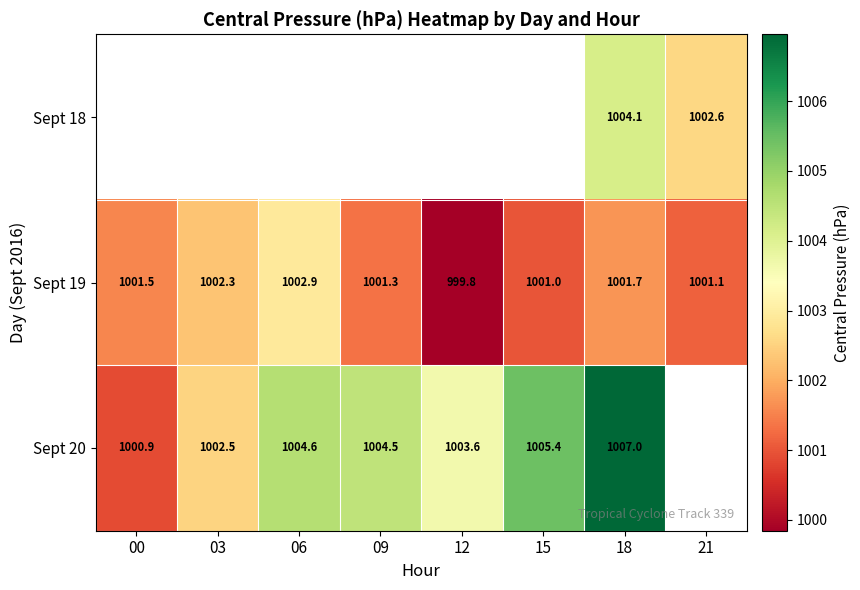

Is the value of Sept 20 at 06 greater than the value of Sept 19 at 06?

Yes